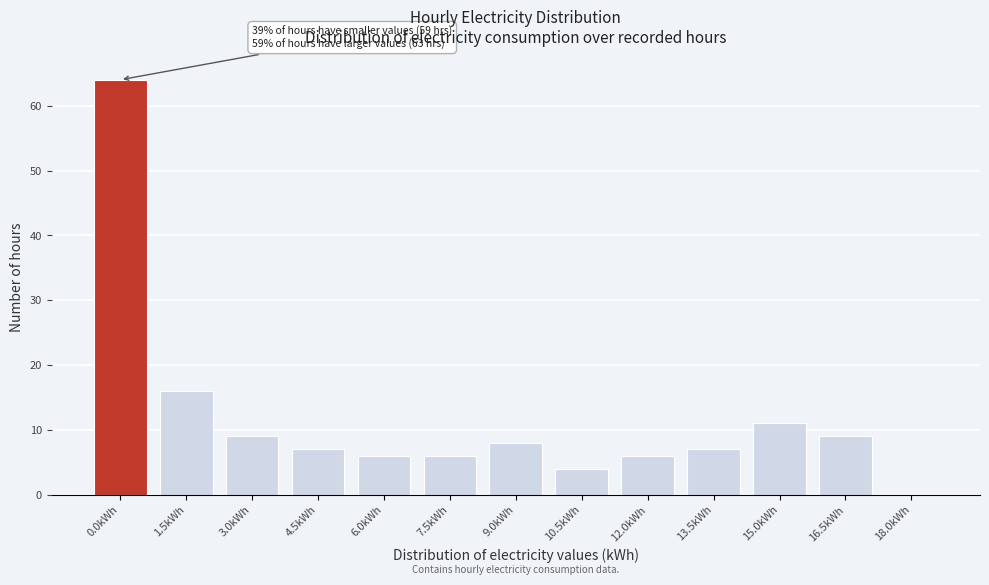

Reading left to right, extract all data points from this chart.

0.0kWh=64	1.5kWh=16	3.0kWh=9	4.5kWh=7	6.0kWh=6	7.5kWh=6	9.0kWh=8	10.5kWh=4	12.0kWh=6	13.5kWh=7	15.0kWh=11	16.5kWh=9	18.0kWh=0